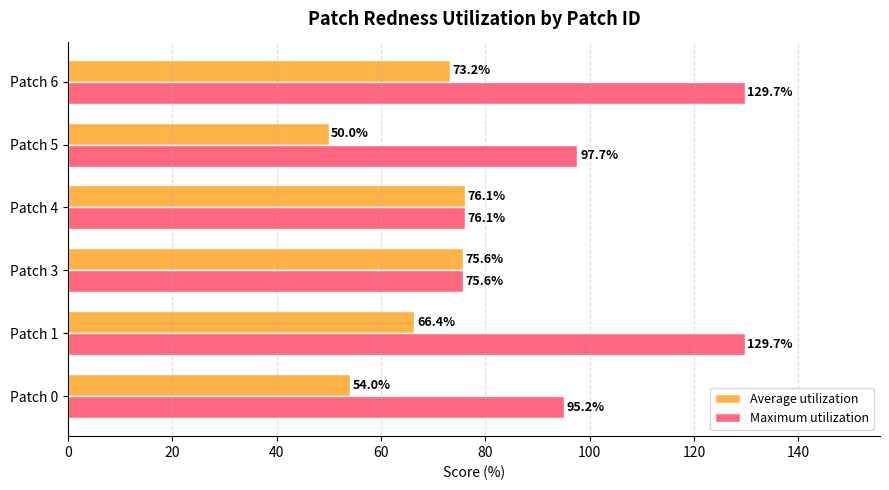

How many values in the Average utilization series are below 73?

3